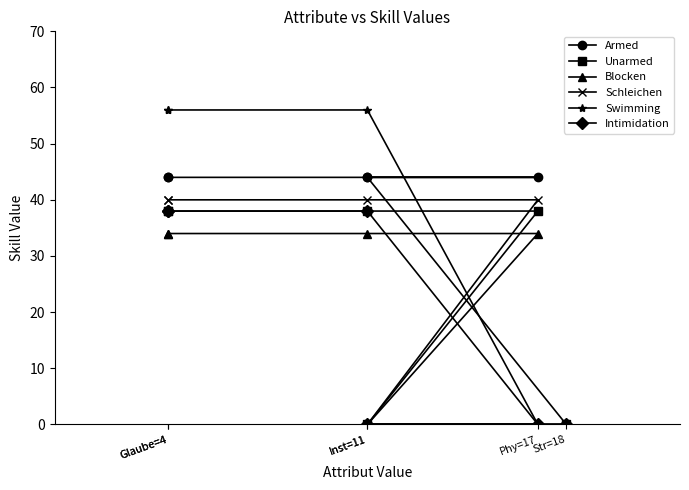

What are all the series names shown in the legend?

Armed, Unarmed, Blocken, Schleichen, Swimming, Intimidation